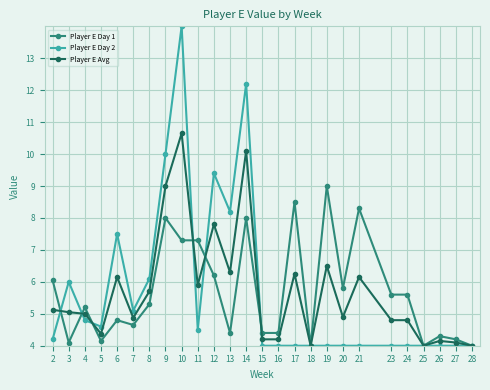

What is the maximum value shown in the chart?

14.0